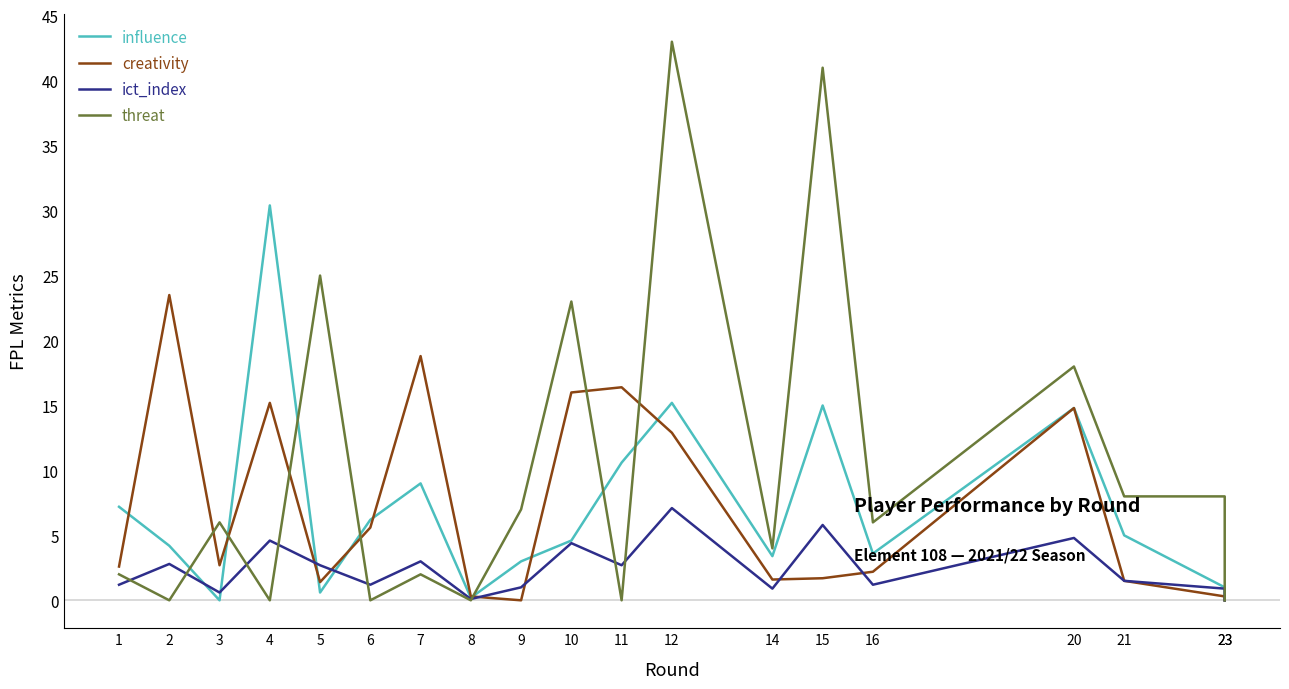

What is the total value across all series at 7?

32.8